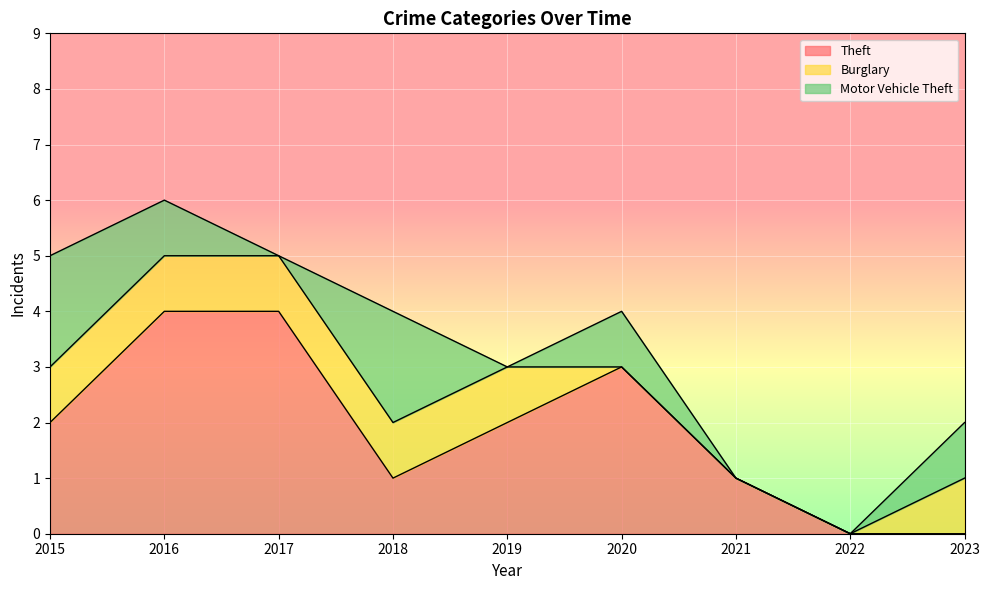

How many interior local peaks does the Theft series have?

1